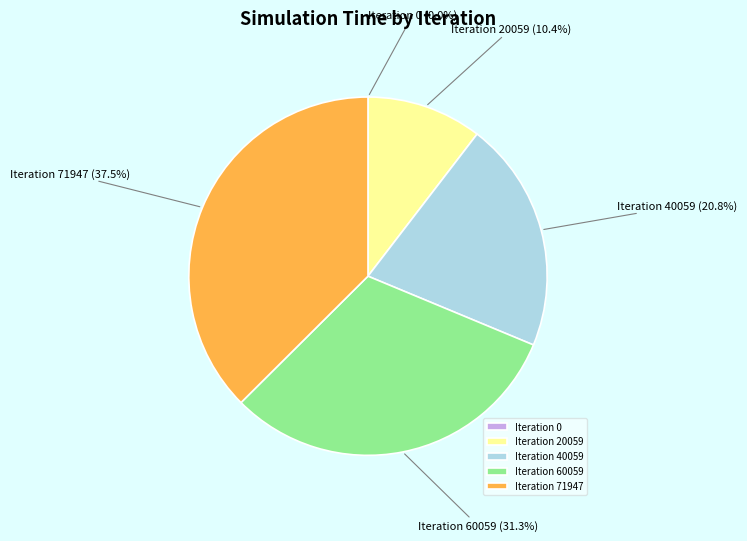

What is the ratio of the value at Iteration 40059 to the value at Iteration 60059?

0.7